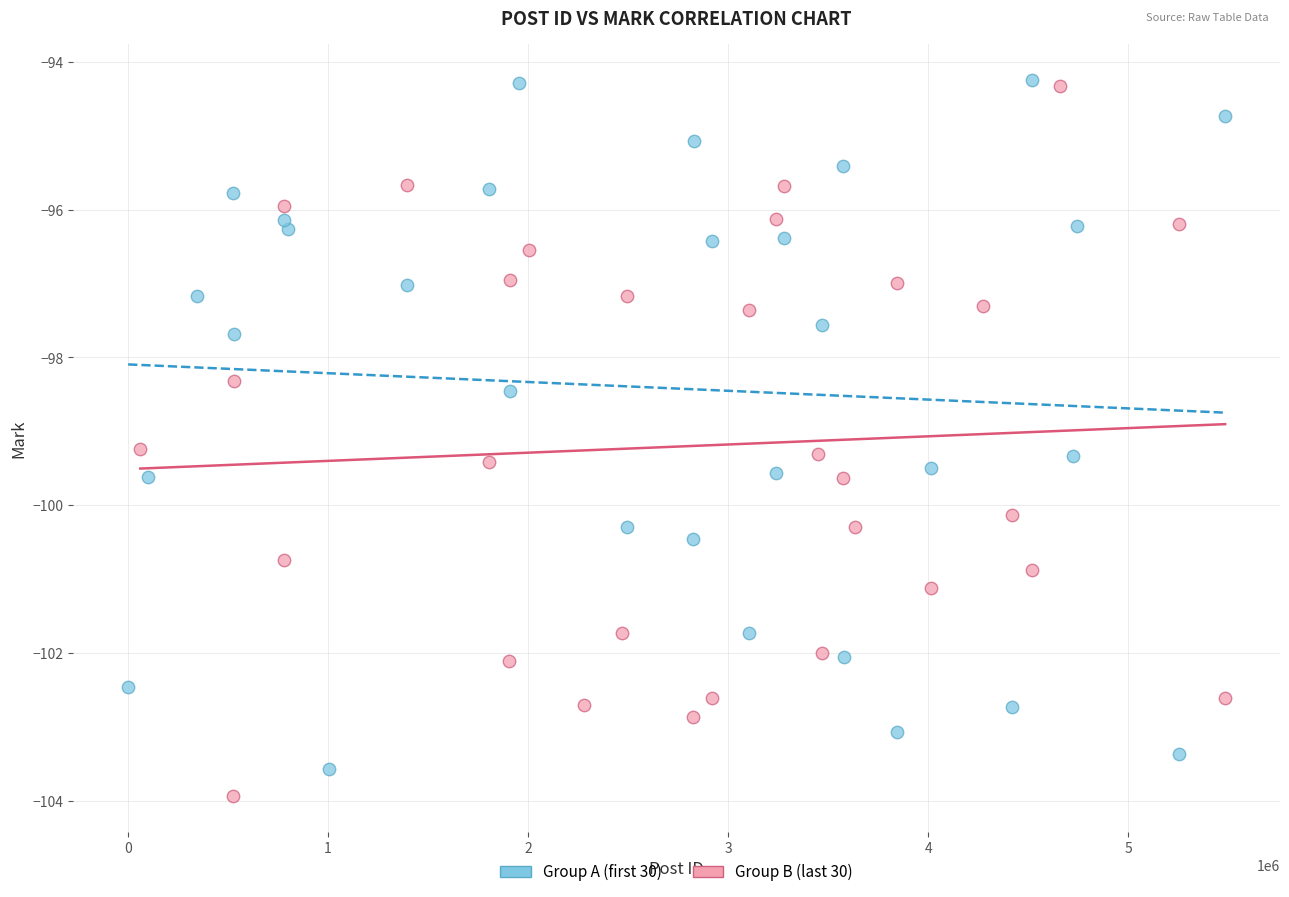

What are all the series names shown in the legend?

Group A (first 30), Group B (last 30)